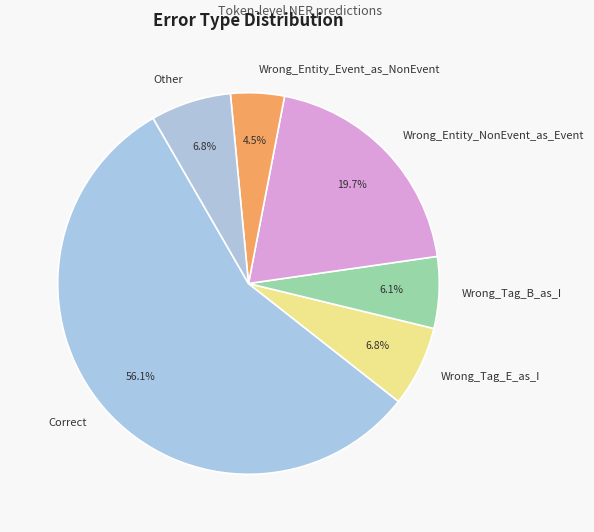

To the nearest percent, what is the combined percentage of Other and Wrong_Entity_NonEvent_as_Event?

27%